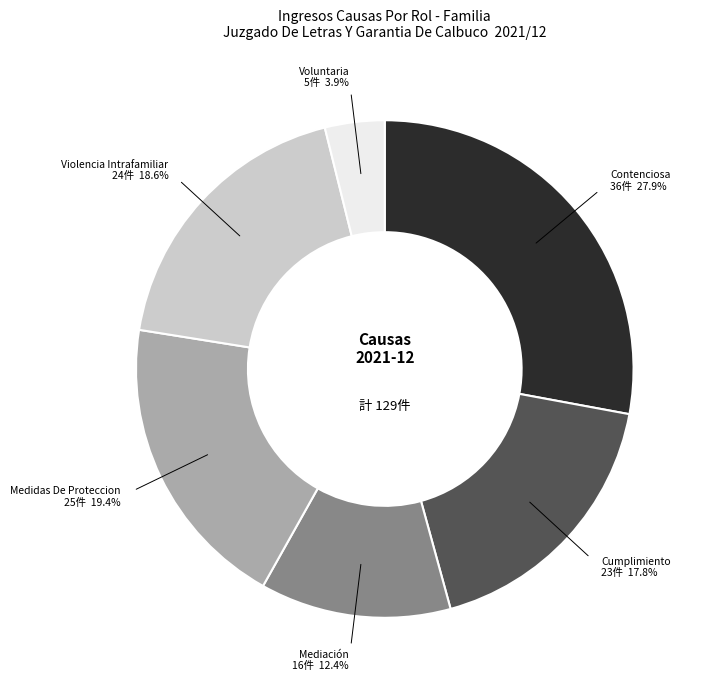

True or false: Medidas De Proteccion accounts for 19% of the total.

True